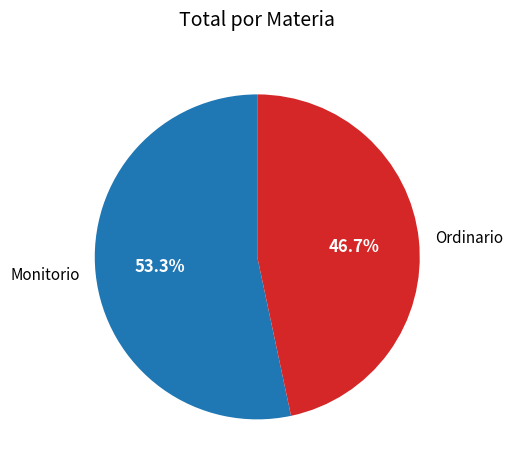

Count the number of slices in the pie.

2